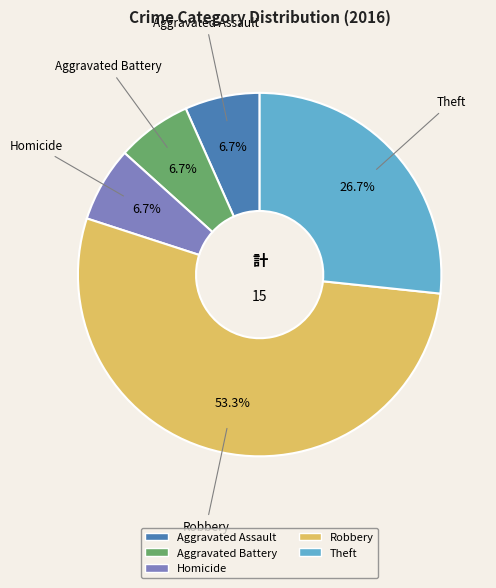

How many slices are in this pie chart?

5